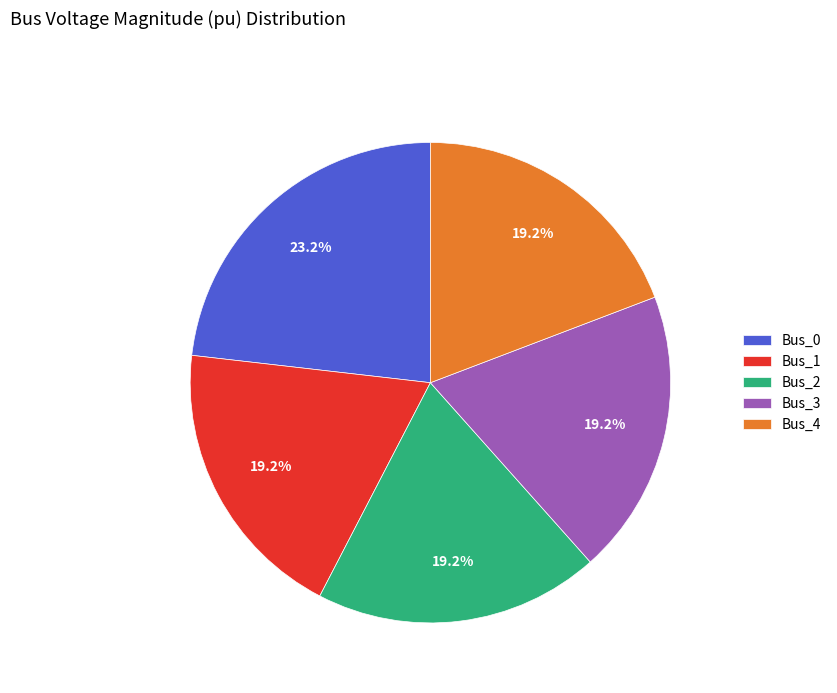

What is the largest slice in the pie chart?

Bus_0